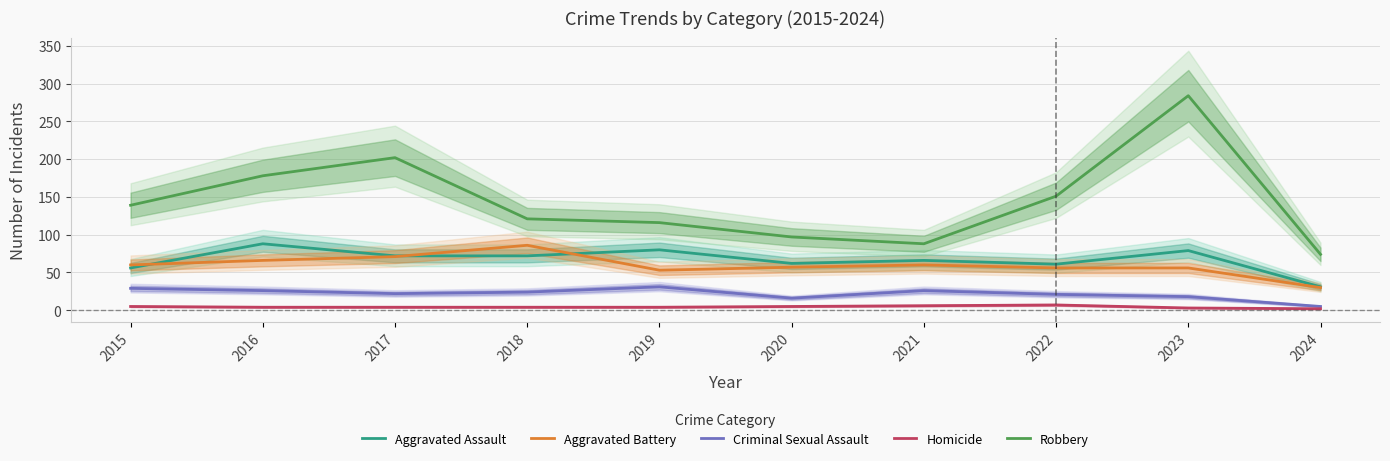

Which series changed the most between 2016 and 2021?

Robbery